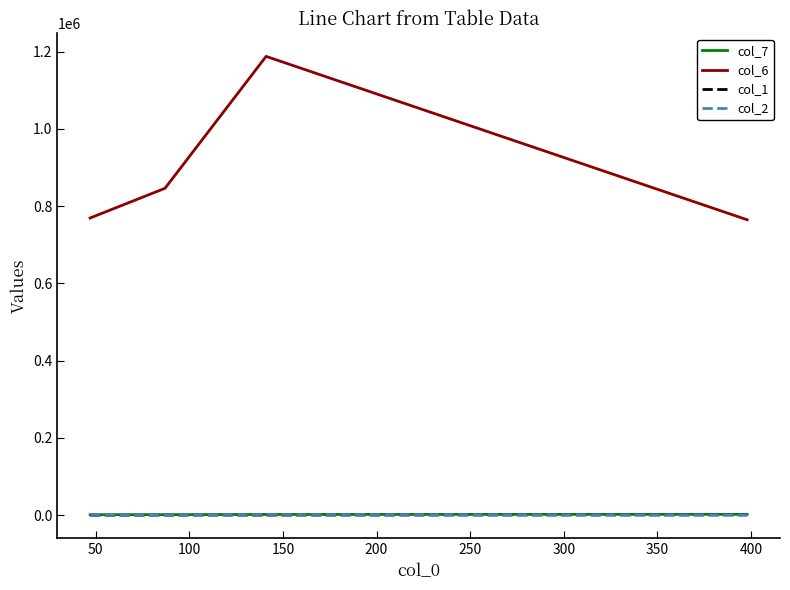

Is this an area chart (filled region under the line)?

No